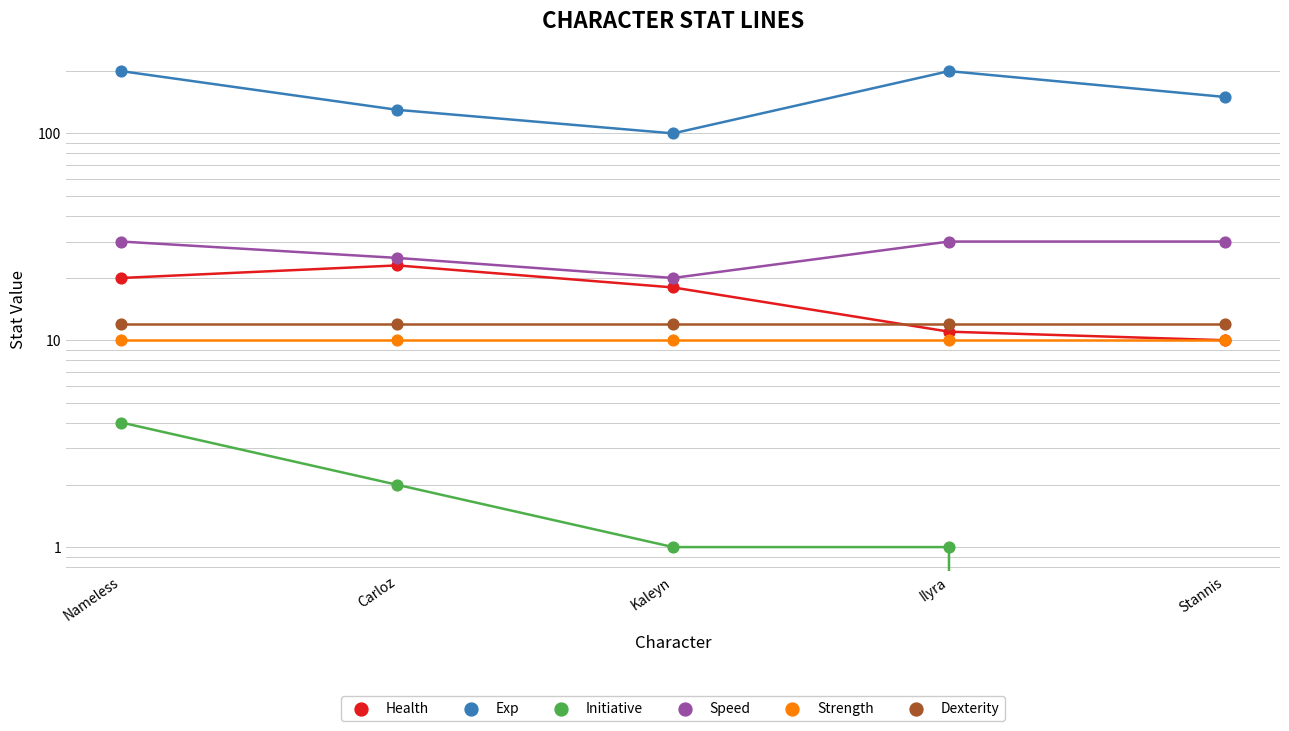

What are all the series names shown in the legend?

Health, Exp, Initiative, Speed, Strength, Dexterity